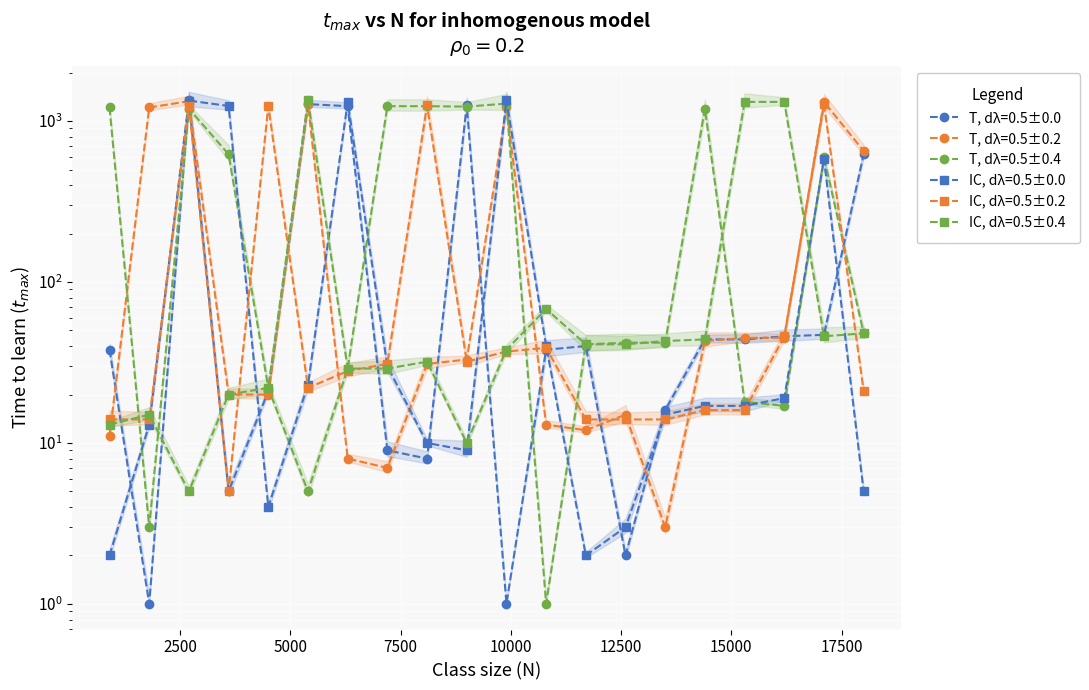

The value of IC, dλ=0.5±0.4 at 3 is 7. True or false?

False